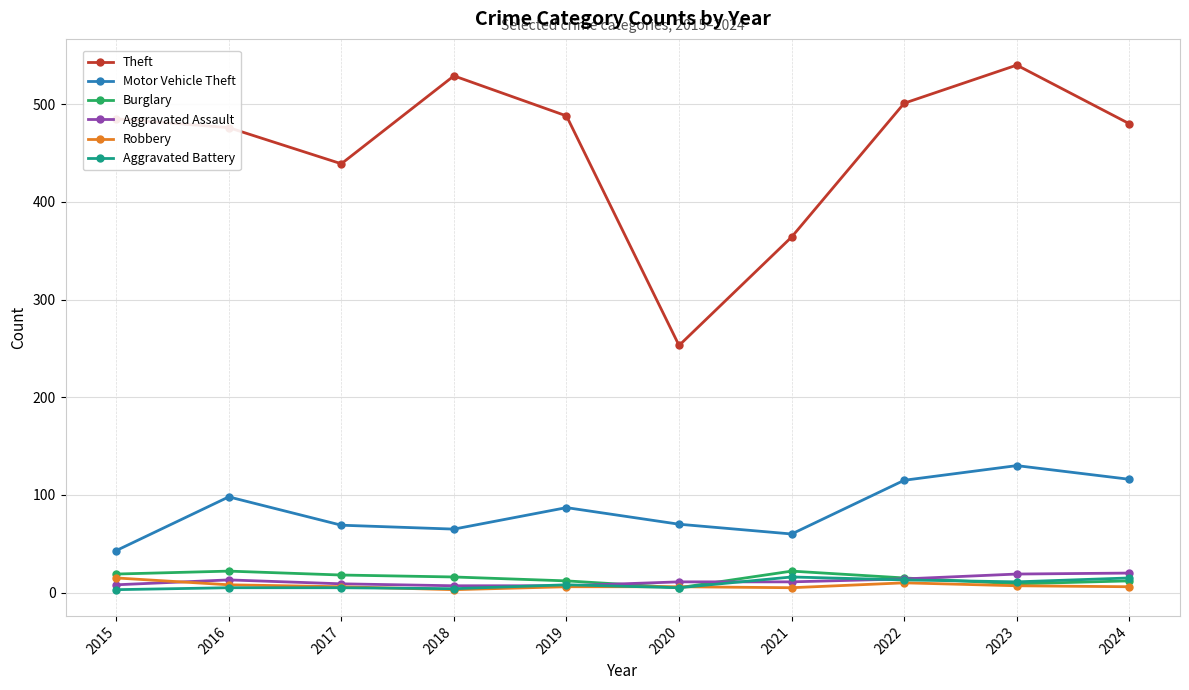

What is the maximum value shown in the chart?

540